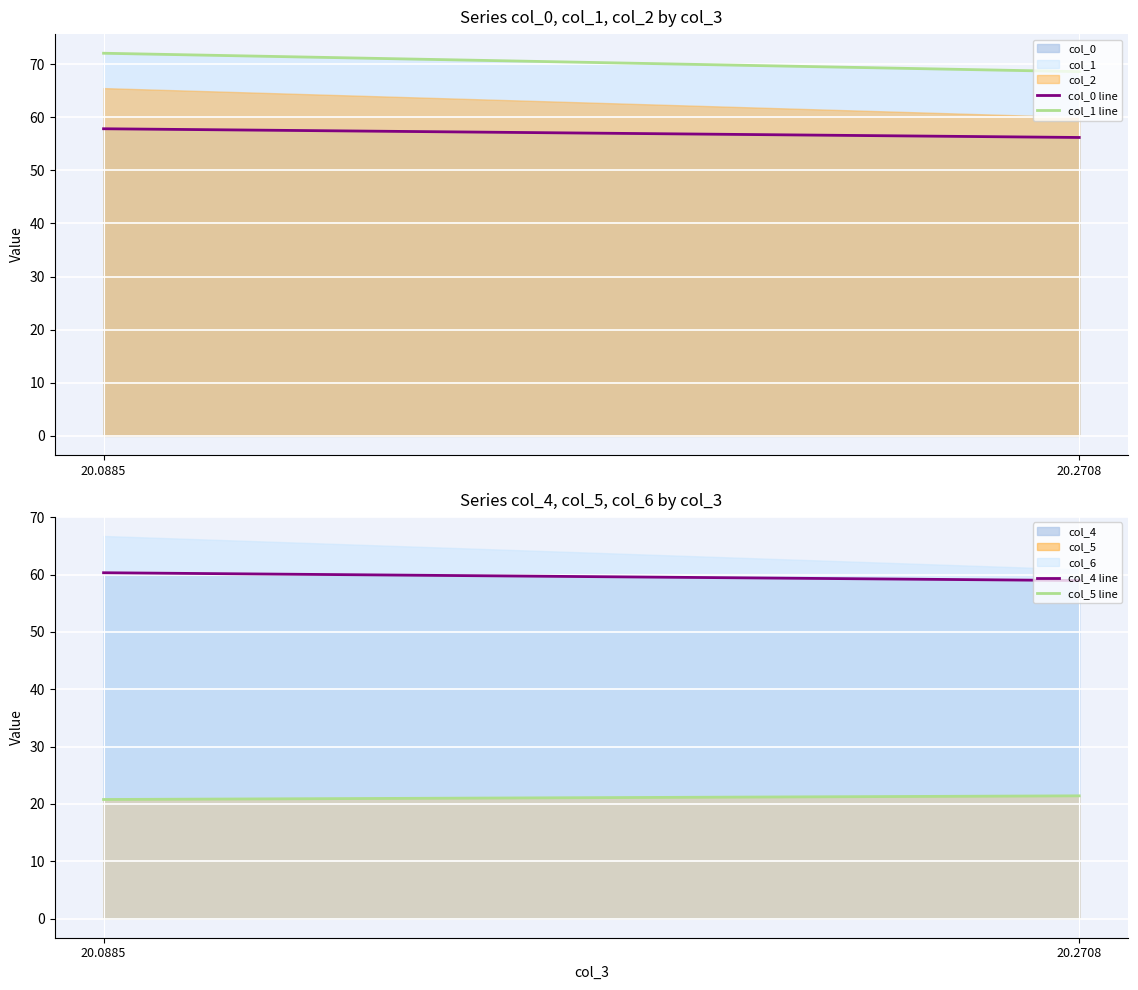

Reading left to right, what are all the values shown in this chart?

col_0 line: 57.8	56.2
col_1 line: 72.0	68.6
col_4 line: 60.3	59.0
col_5 line: 20.8	21.4